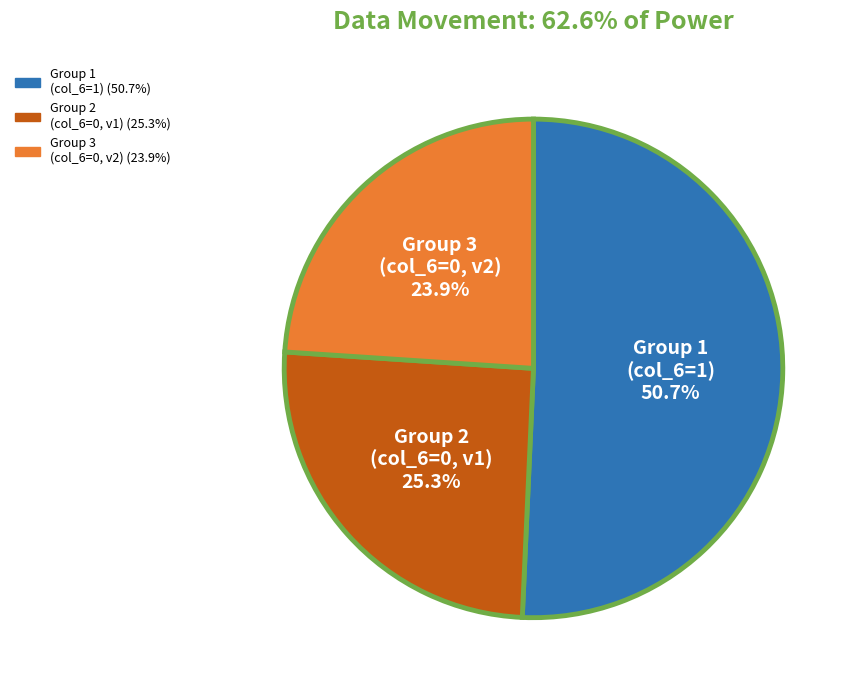

Which category has the biggest portion of the pie?

Group 1 (col_6=1)